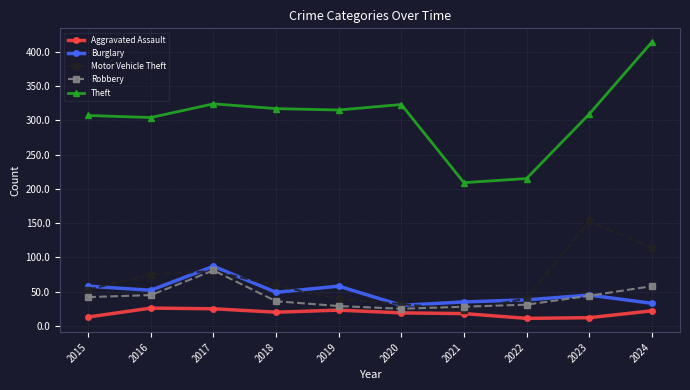

True or false: Theft and Motor Vehicle Theft intersect in this chart.

False